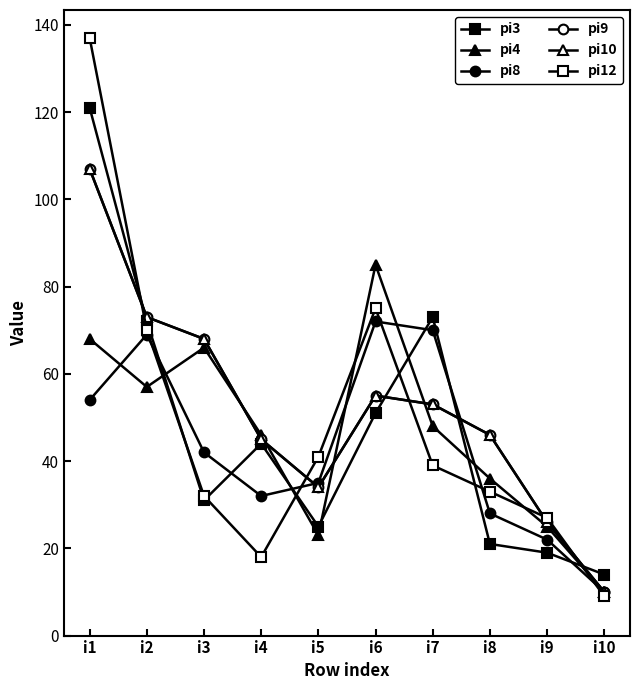

What is the total value across all series at i3?

307